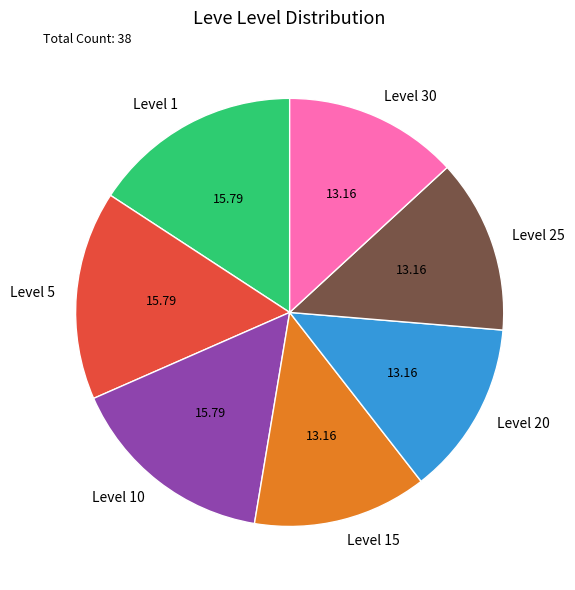

What is the ratio of the value at Level 5 to the value at Level 1?

1.0